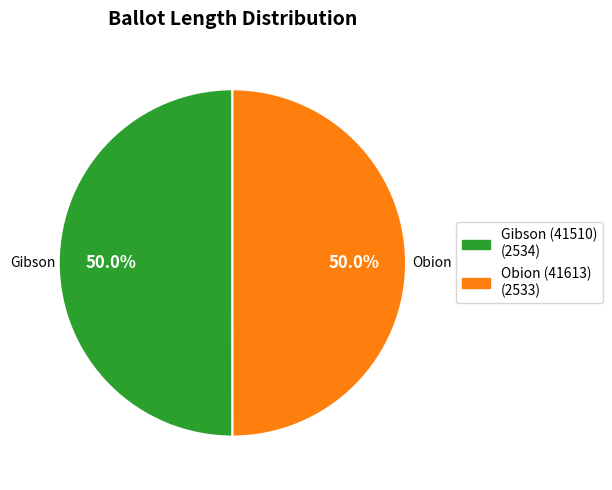

Is it true that Gibson (41510) is 50% of the pie?

True